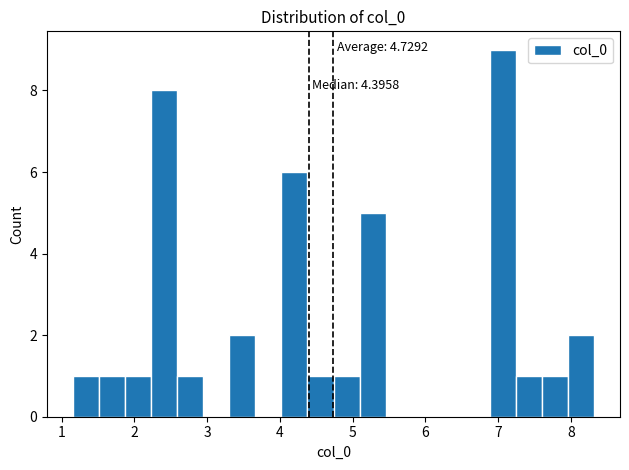

Read against the x-axis, roughly where is the centre of the tallest bar?

7.1